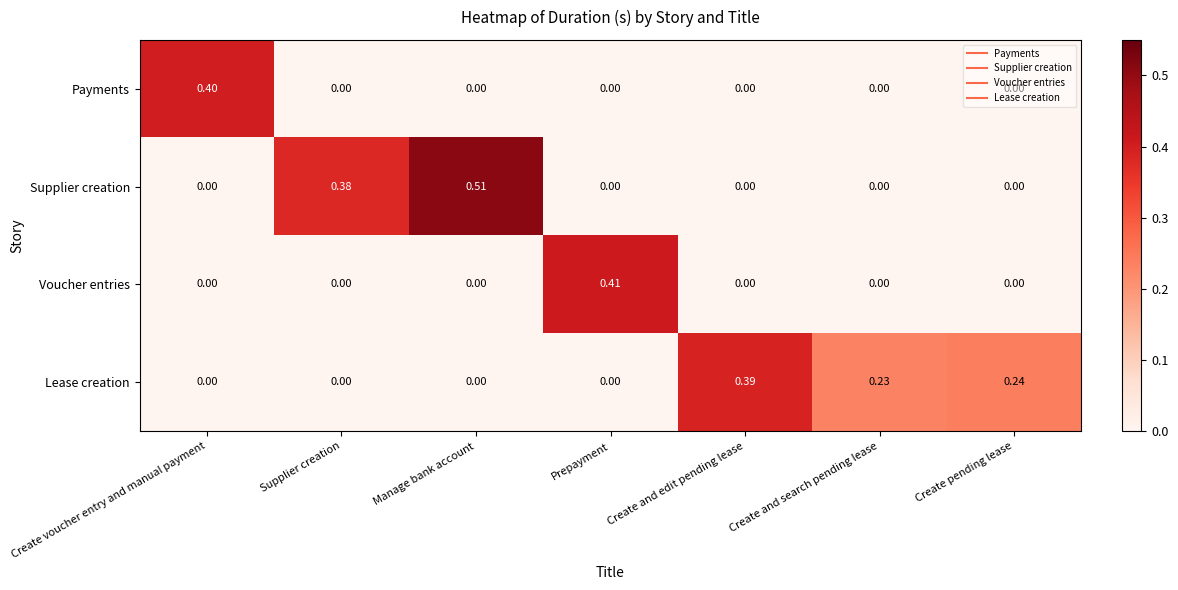

At which category is the sum across all series the highest?

Manage bank account